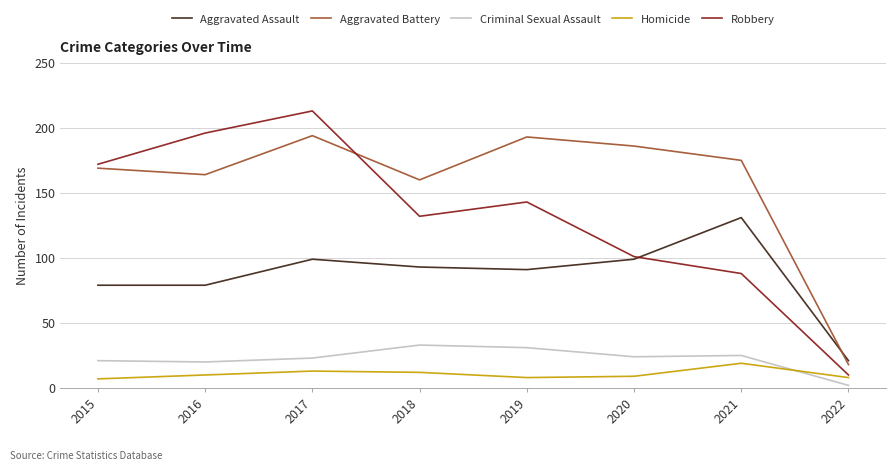

What value does the Robbery series have at 2019?

143